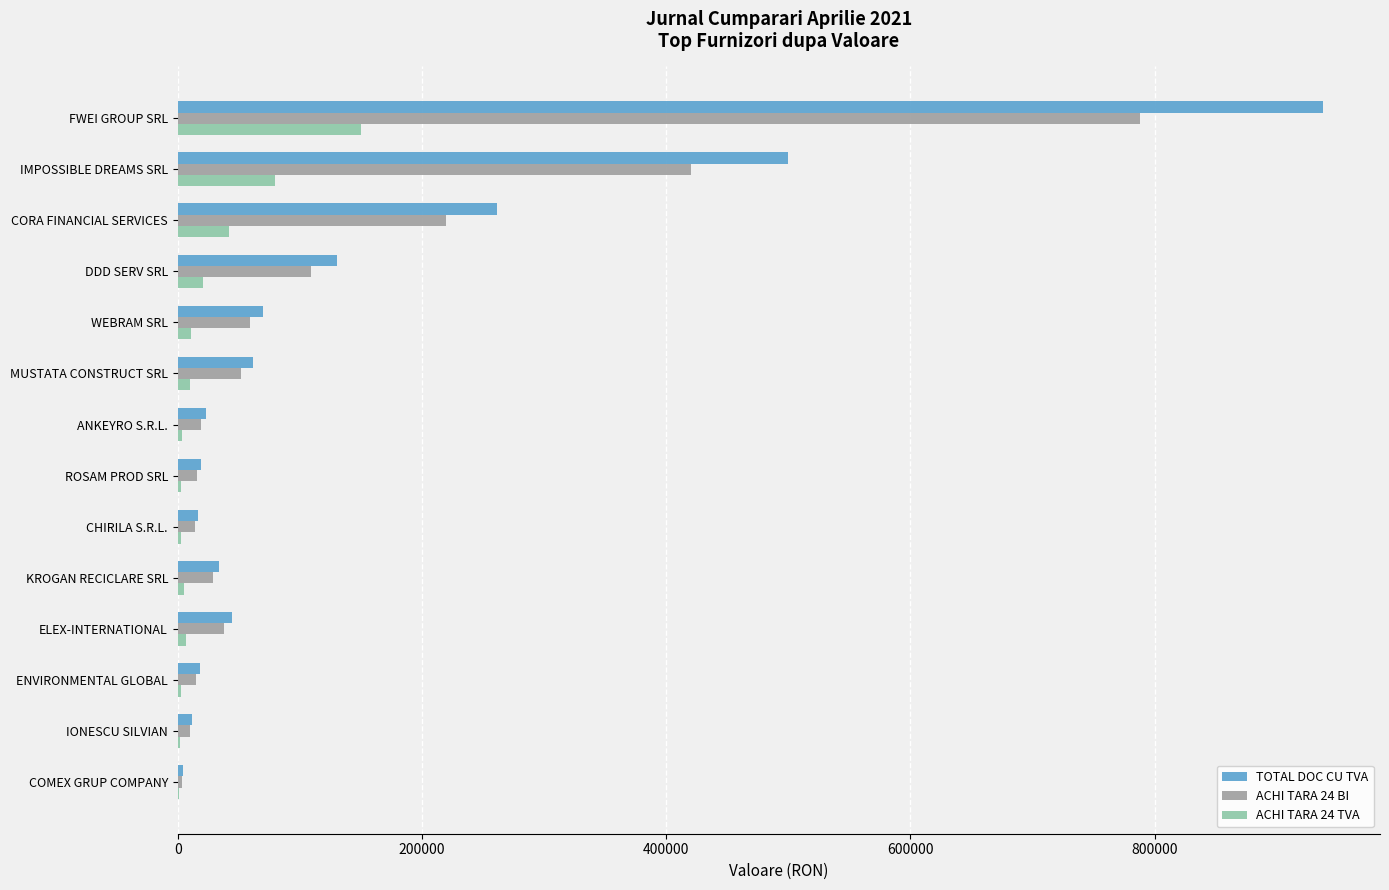

What are all the series names shown in the legend?

TOTAL DOC CU TVA, ACHI TARA 24 BI, ACHI TARA 24 TVA